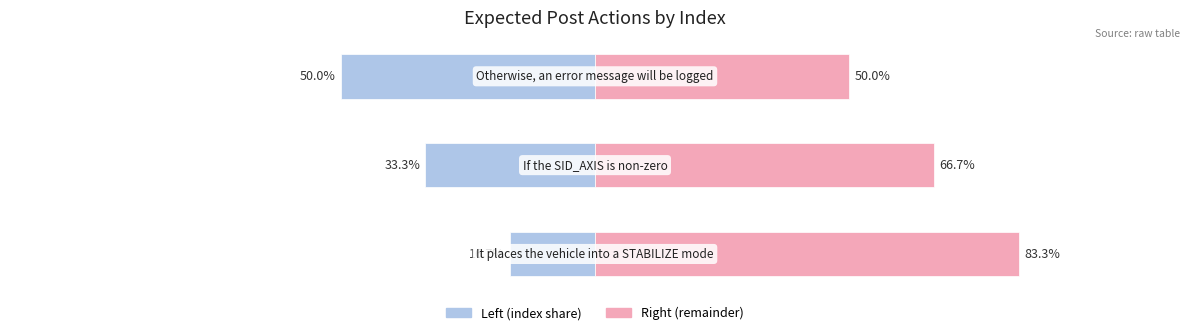

List the labels in order of value, smallest first.

It places the vehicle into a STABILIZE mode, If the SID_AXIS is non-zero, Otherwise, an error message will be logged